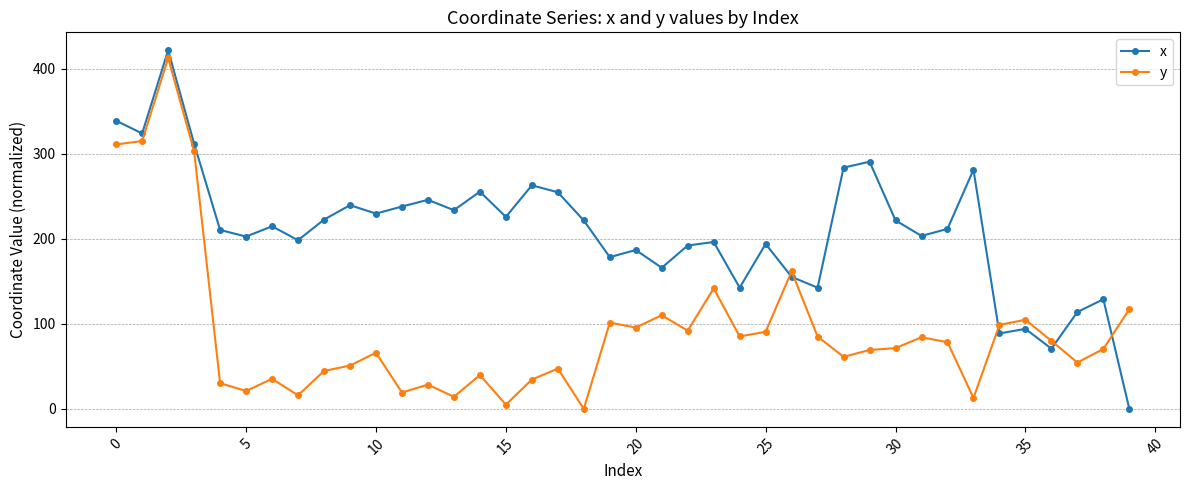

True or false: y and x cross at least once.

True